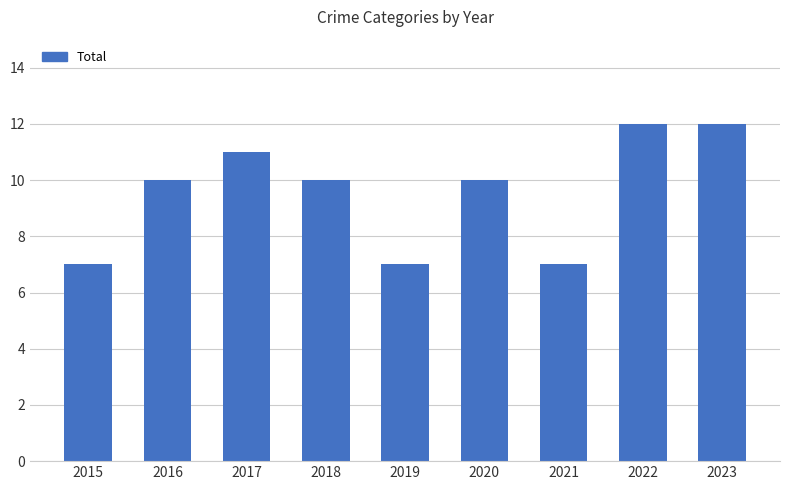

Reading left to right, transcribe all the data shown in this chart.

7	10	11	10	7	10	7	12	12